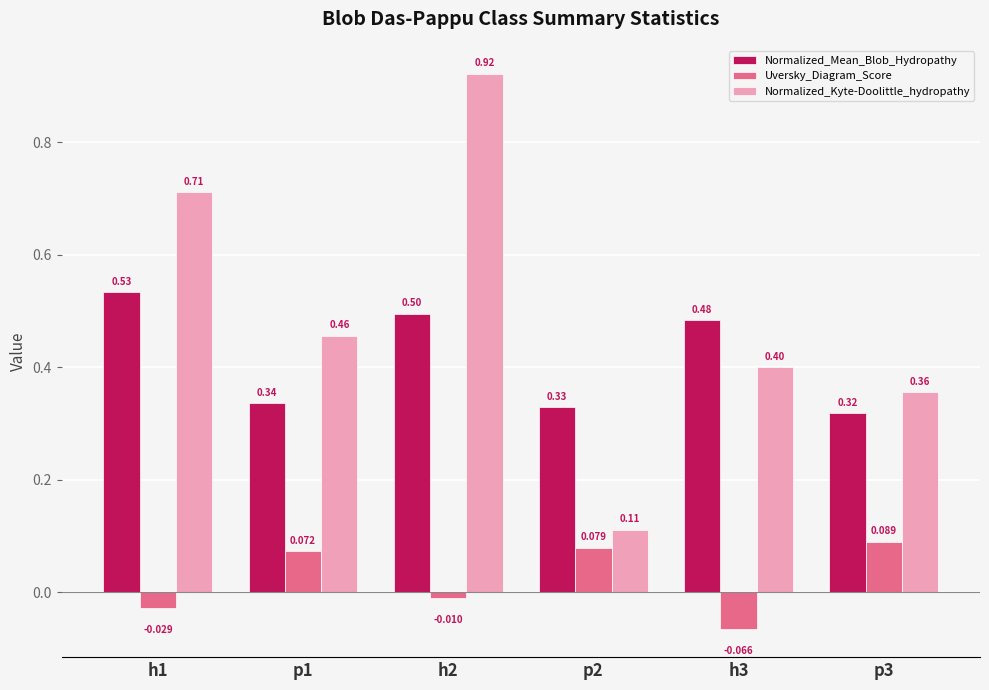

What is the total value across all series at h2?

1.4